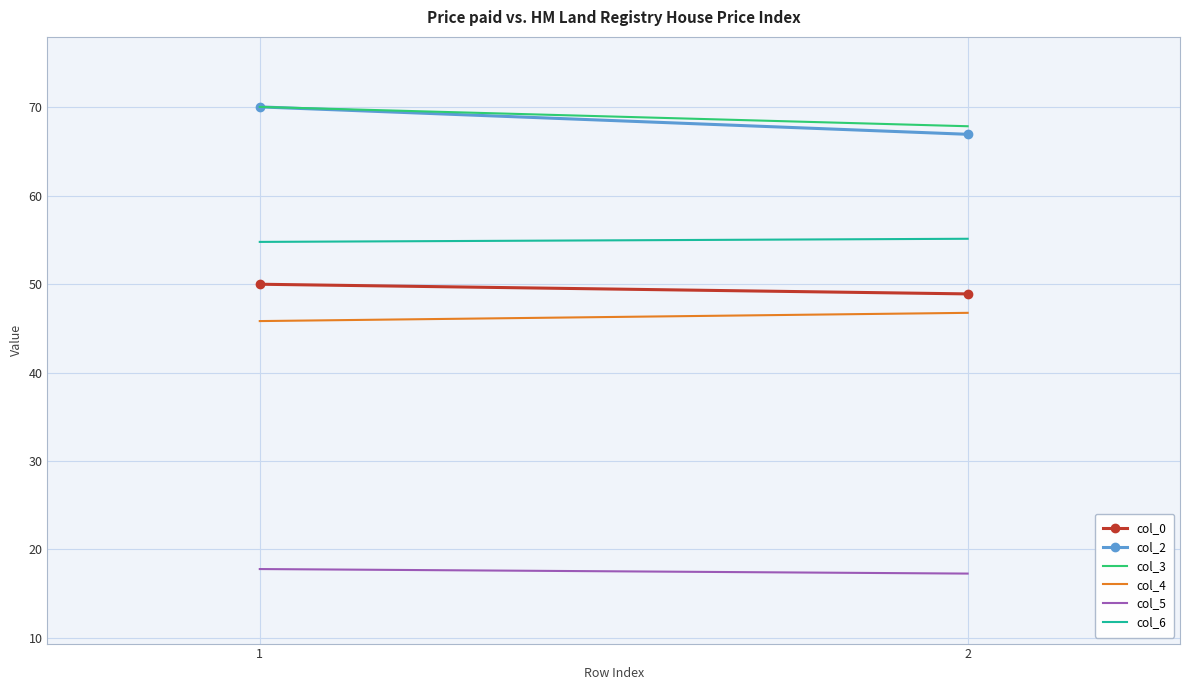

Which series has the largest total across all categories?

col_3